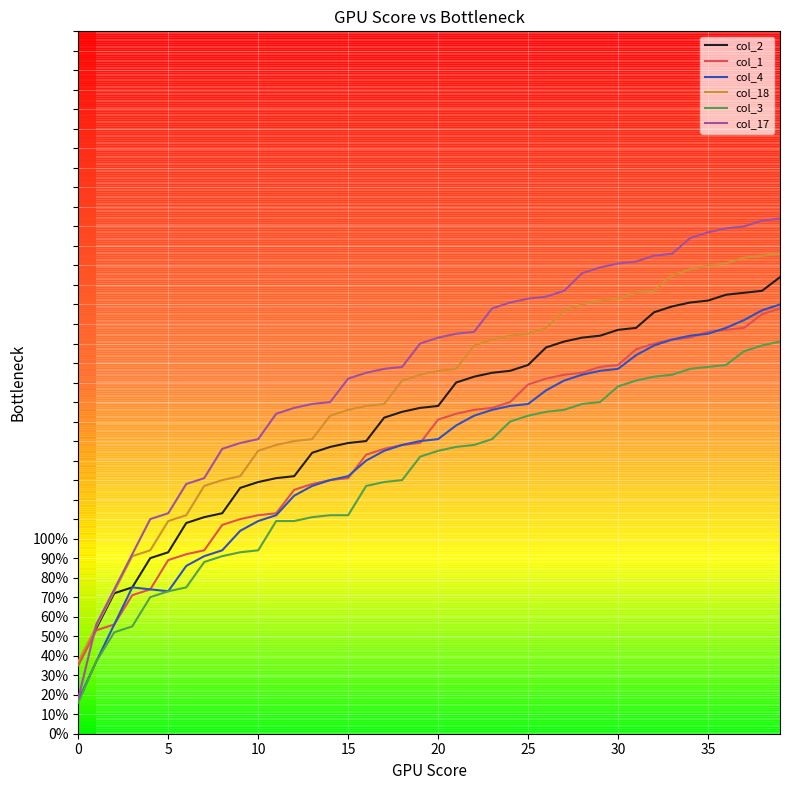

Is it true that col_3 equals 304 at 35?

False